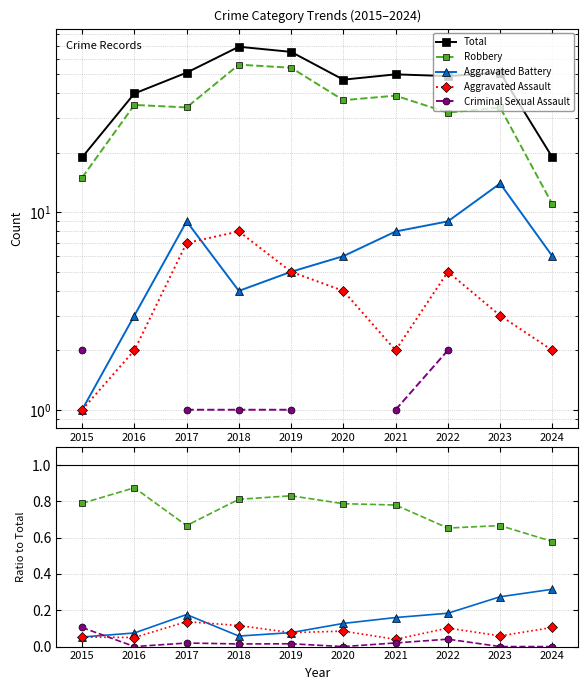

In Aggravated Battery, how many points are lower than both neighbors (excluding endpoints)?

1